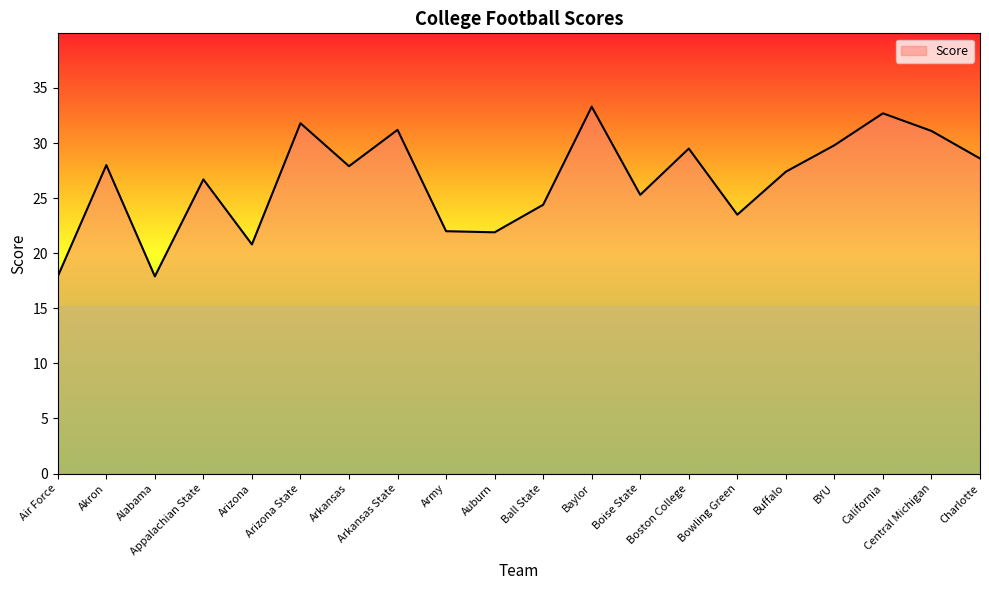

Read the value at Auburn.

21.9